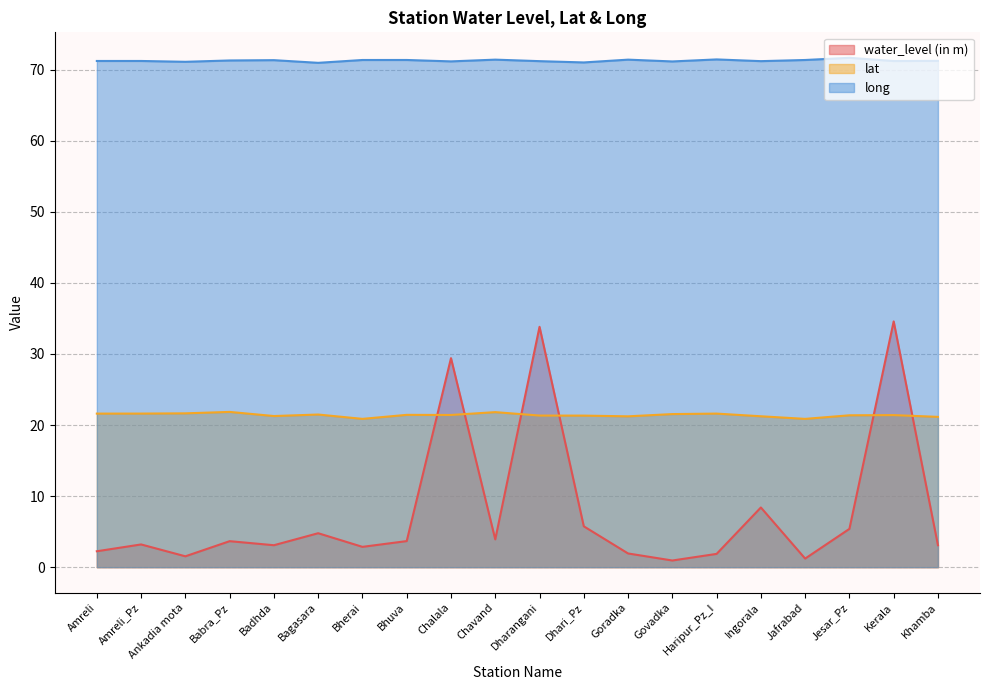

How many lines are shown in the chart?

3